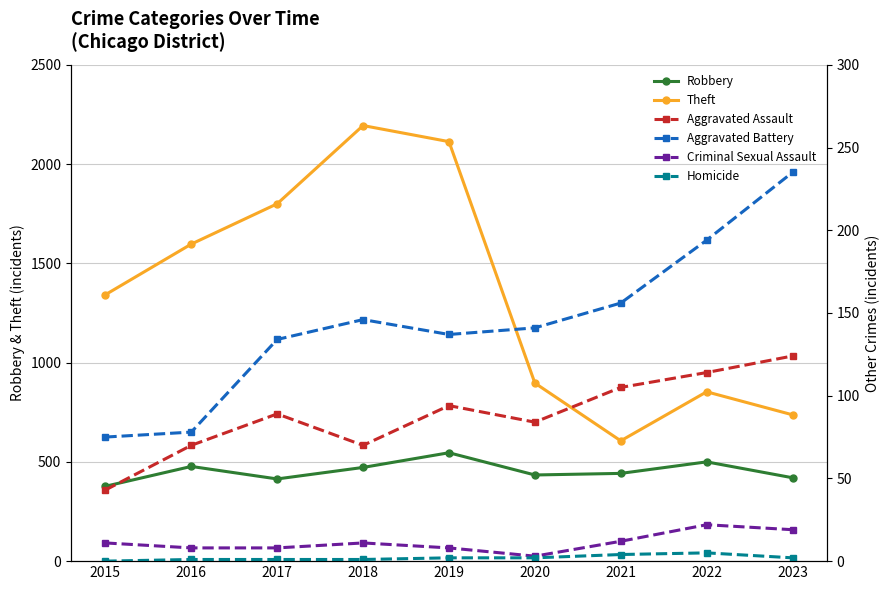

At which label does Aggravated Battery first exceed 141?

2018